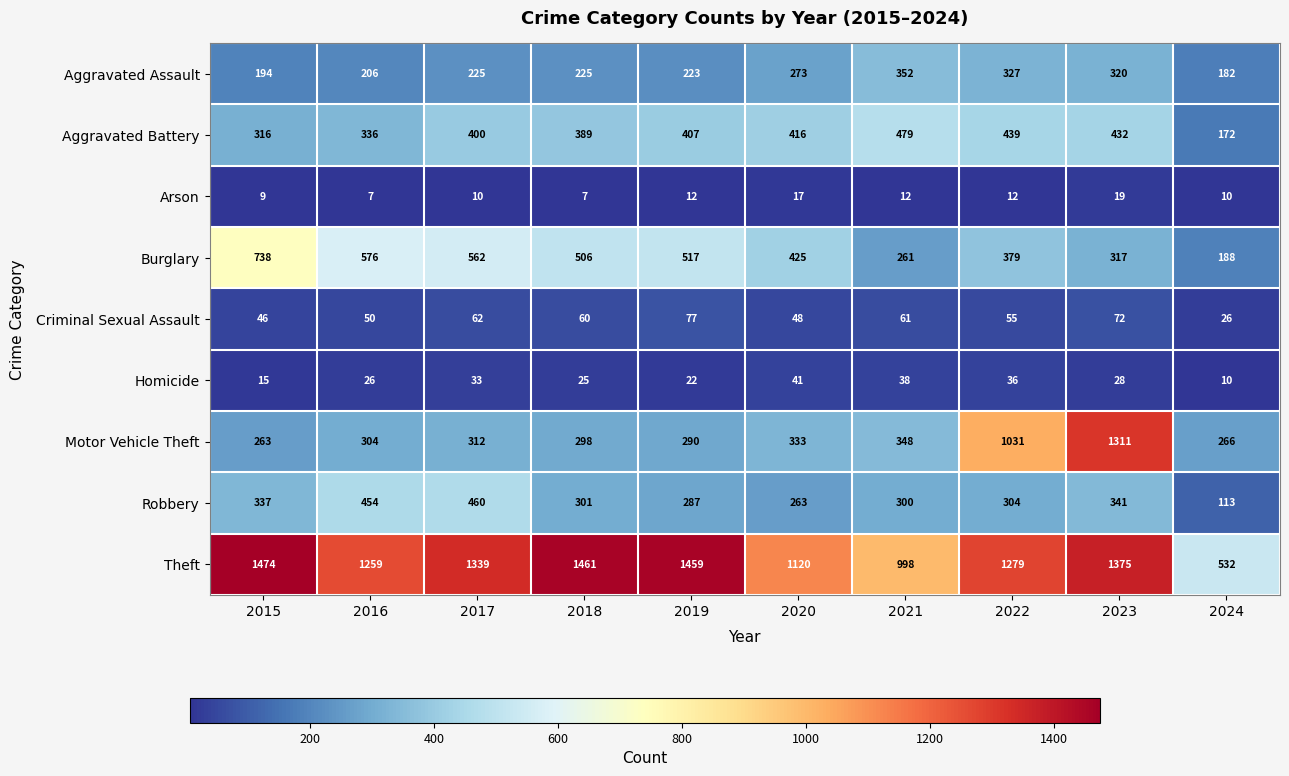

At which label is Burglary closest to 463?

2020